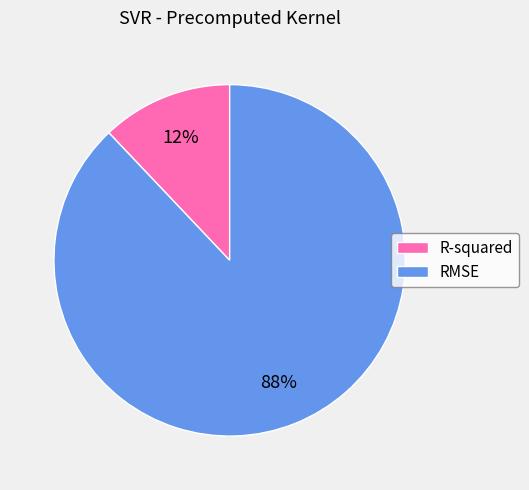

Is it true that R-squared is 12% of the pie?

True